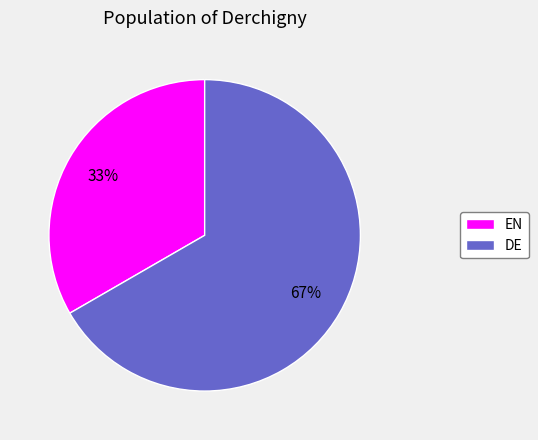

To the nearest percent, what is the combined percentage of EN and DE?

100%